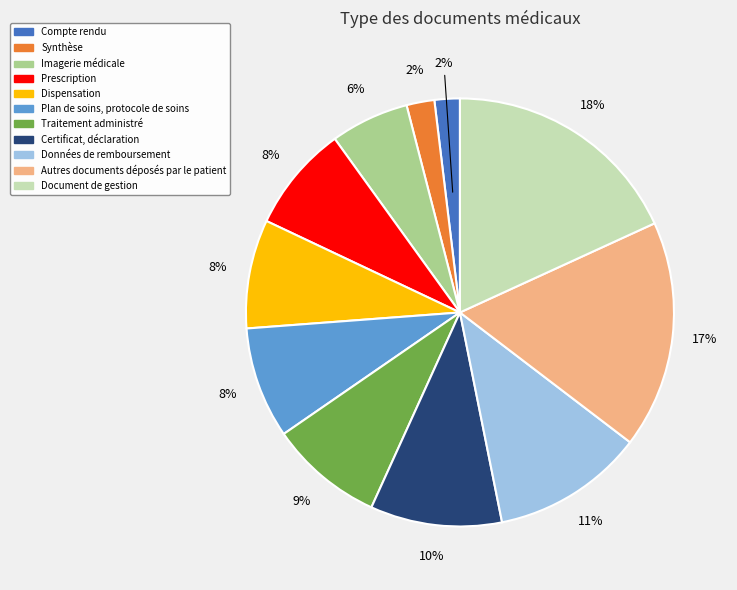

To the nearest percent, what is the average slice percentage?

9%